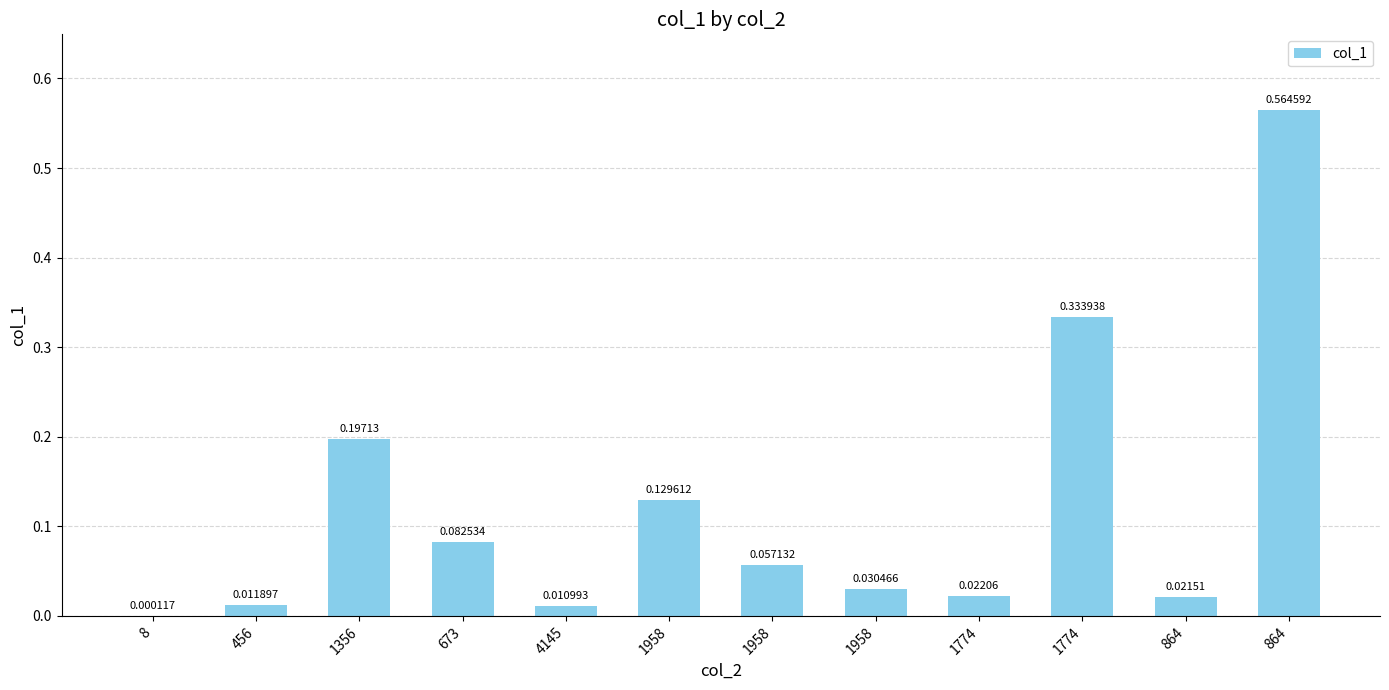

Are the bars horizontal?

No